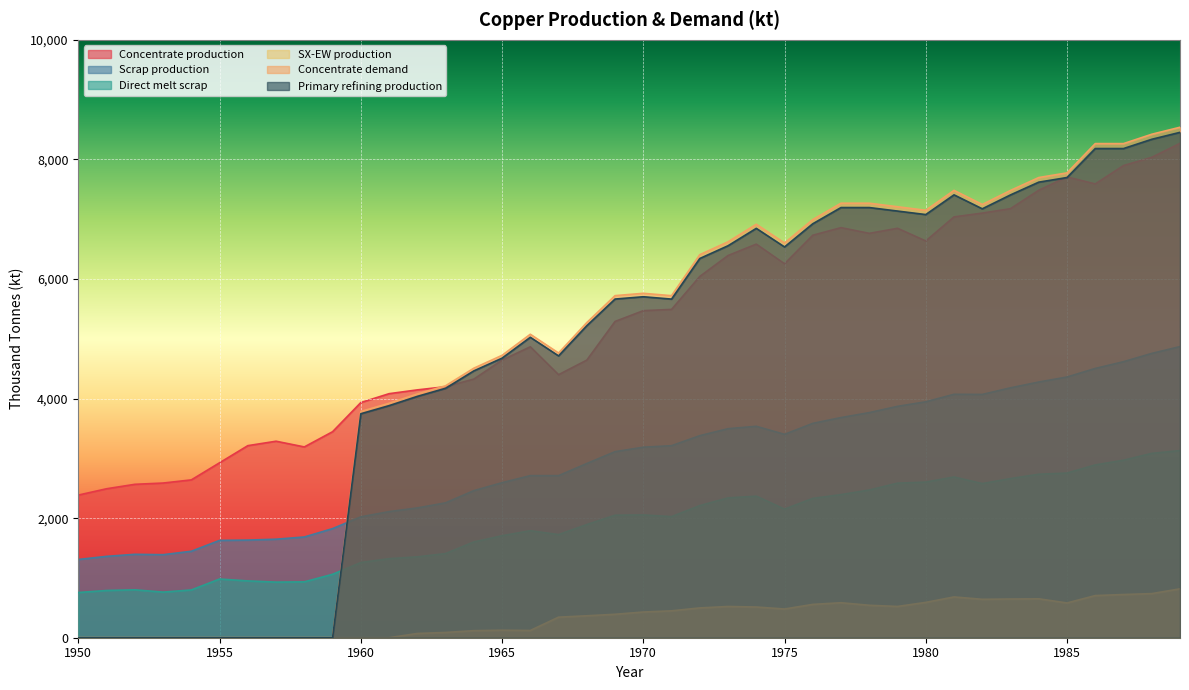

Reading left to right, transcribe all the data shown in this chart.

Concentrate production: 1950=2385.7	1951=2491.7	1952=2565.9	1953=2587.0	1954=2639.9	1955=2926.2	1956=3212.5	1957=3286.6	1958=3191.1	1959=3445.6	1960=3933.3	1961=4081.7	1962=4145.3	1963=4198.2	1964=4325.4	1965=4643.5	1966=4866.1	1967=4399.4	1968=4643.2	1969=5290.1	1970=5470.3	1971=5491.4	1972=6042.8	1973=6392.7	1974=6583.5	1975=6254.7	1976=6731.9	1977=6859.0	1978=6763.5	1979=6848.3	1980=6636.1	1981=7039.0	1982=7102.6	1983=7176.7	1984=7484.2	1985=7706.8	1986=7590.1	1987=7897.6	1988=8035.4	1989=8268.6
Scrap production: 1950=1308.7	1951=1361.0	1952=1395.2	1953=1388.9	1954=1446.5	1955=1627.9	1956=1633.0	1957=1647.9	1958=1684.8	1959=1824.9	1960=2021.8	1961=2109.3	1962=2171.0	1963=2256.0	1964=2460.1	1965=2593.1	1966=2711.5	1967=2710.9	1968=2913.9	1969=3112.3	1970=3186.9	1971=3212.0	1972=3379.8	1973=3496.4	1974=3536.5	1975=3401.8	1976=3585.5	1977=3682.6	1978=3765.3	1979=3870.2	1980=3946.5	1981=4071.8	1982=4069.4	1983=4180.1	1984=4276.9	1985=4360.8	1986=4503.9	1987=4616.8	1988=4755.4	1989=4869.5
Direct melt scrap: 1950=756.1	1951=790.0	1952=801.3	1953=762.9	1954=799.0	1955=981.9	1956=950.2	1957=929.9	1958=934.5	1959=1060.8	1960=1257.2	1961=1322.0	1962=1352.5	1963=1407.5	1964=1601.7	1965=1705.9	1966=1789.6	1967=1724.8	1968=1892.4	1969=2049.2	1970=2053.6	1971=2025.4	1972=2209.6	1973=2338.6	1974=2367.6	1975=2150.8	1976=2330.2	1977=2393.6	1978=2470.2	1979=2584.9	1980=2603.1	1981=2688.1	1982=2578.2	1983=2661.8	1984=2734.3	1985=2753.6	1986=2890.1	1987=2969.1	1988=3083.2	1989=3130.0
SX-EW production: 1950=0.0	1951=0.0	1952=0.0	1953=0.0	1954=0.0	1955=0.0	1956=0.0	1957=0.0	1958=0.0	1959=0.0	1960=0.0	1961=0.0	1962=70.7	1963=87.8	1964=117.6	1965=125.5	1966=120.9	1967=343.6	1968=366.8	1969=391.9	1970=429.7	1971=449.6	1972=498.2	1973=522.3	1974=513.5	1975=480.3	1976=557.1	1977=585.0	1978=542.5	1979=522.7	1980=590.9	1981=682.0	1982=642.4	1983=647.3	1984=650.8	1985=581.2	1986=704.9	1987=722.4	1988=737.6	1989=817.4
Concentrate demand: 1950=0.0	1951=0.0	1952=0.0	1953=0.0	1954=0.0	1955=0.0	1956=0.0	1957=0.0	1958=0.0	1959=0.0	1960=3784.0	1961=3920.8	1962=4077.3	1963=4214.1	1964=4507.9	1965=4723.2	1966=5075.7	1967=4761.7	1968=5271.1	1969=5721.7	1970=5760.6	1971=5721.0	1972=6406.9	1973=6622.2	1974=6915.9	1975=6601.9	1976=6993.7	1977=7267.8	1978=7267.5	1979=7208.3	1980=7149.1	1981=7482.1	1982=7246.5	1983=7481.4	1984=7696.7	1985=7774.8	1986=8264.6	1987=8264.3	1988=8420.8	1989=8538.1
Primary refining production: 1950=0.0	1951=0.0	1952=0.0	1953=0.0	1954=0.0	1955=0.0	1956=0.0	1957=0.0	1958=0.0	1959=0.0	1960=3746.1	1961=3881.6	1962=4036.6	1963=4172.0	1964=4462.8	1965=4675.9	1966=5025.0	1967=4714.0	1968=5218.4	1969=5664.5	1970=5703.0	1971=5663.8	1972=6342.8	1973=6556.0	1974=6846.8	1975=6535.9	1976=6923.7	1977=7195.1	1978=7194.8	1979=7136.2	1980=7077.6	1981=7407.3	1982=7174.0	1983=7406.6	1984=7619.8	1985=7697.0	1986=8182.0	1987=8181.7	1988=8336.6	1989=8452.7